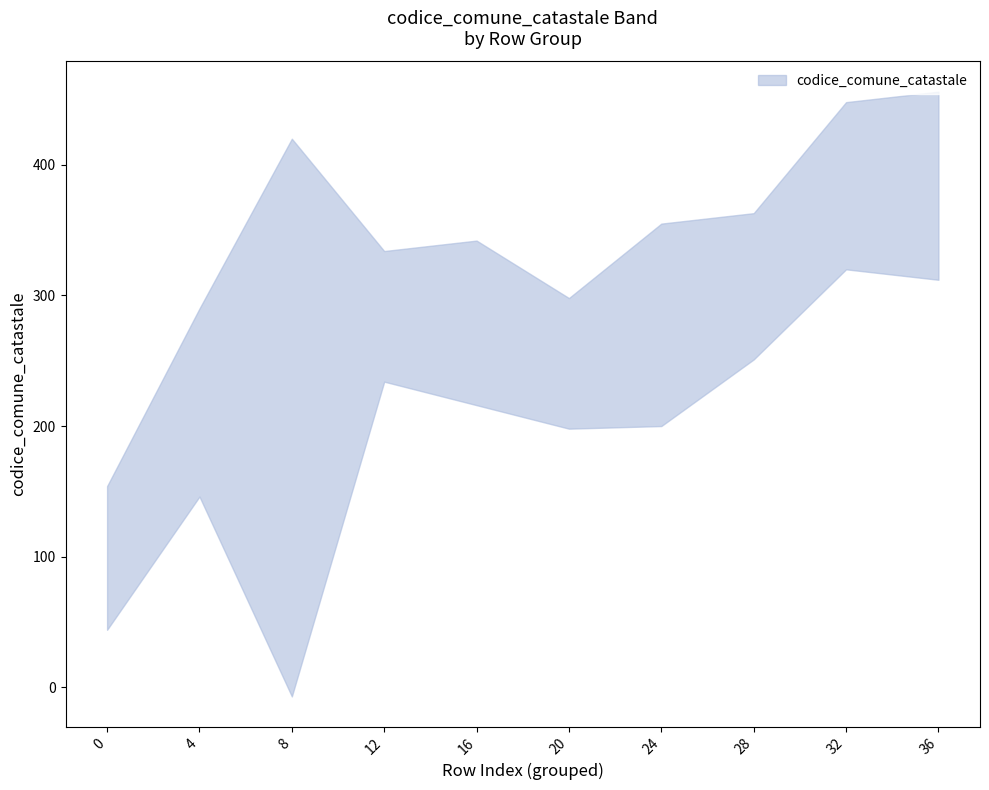

True or false: upper has more than 1 points higher than both neighbors.

False